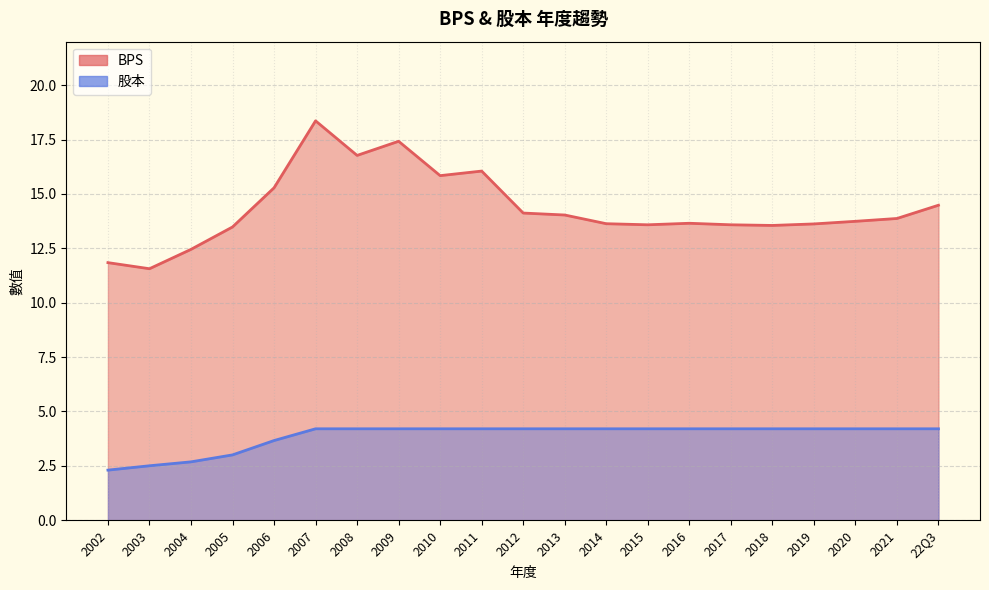

How many data points in 股本 are less than 4?

5